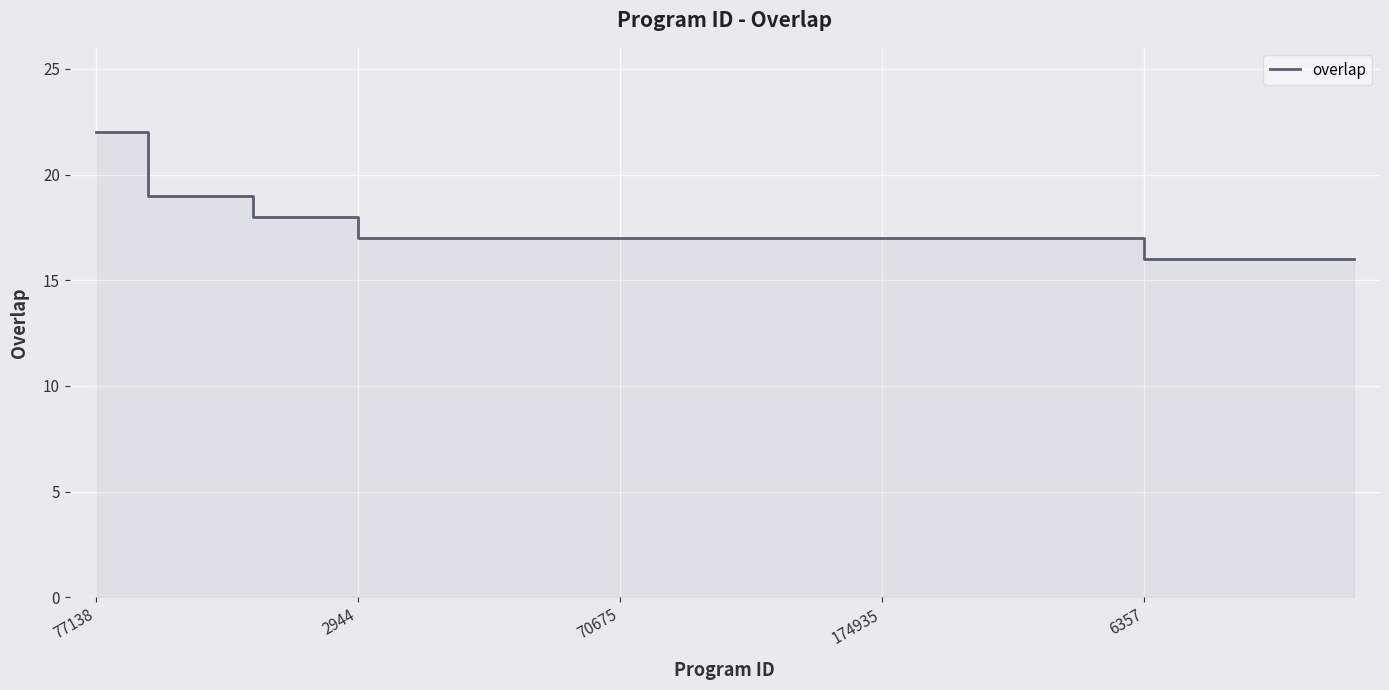

Which label corresponds to the largest value in the chart?

77138